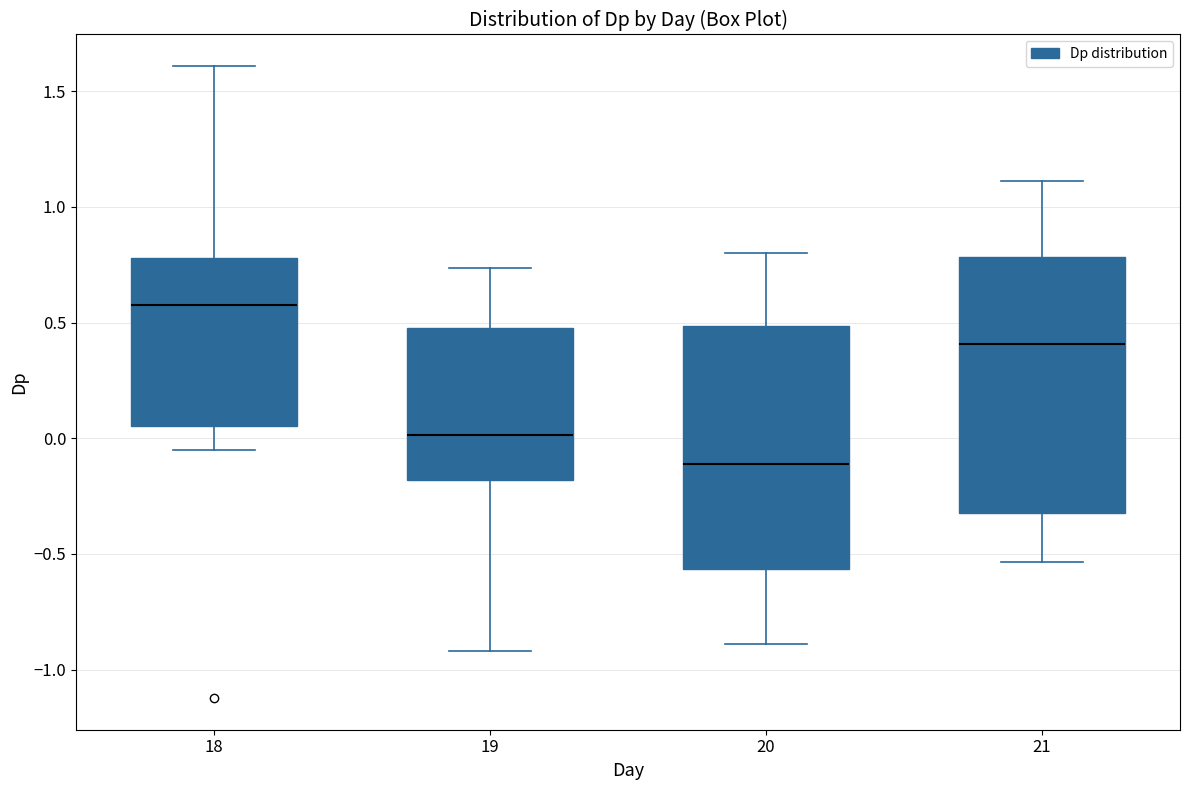

Reading left to right, read every box against the y-axis: the position of its median line, the range the box covers, and the ends of its whiskers. The values are not printed on the chart, so give them approximately, as read against the axis.

18: median 0.60, box 0.05 to 0.80, whiskers -0.05 to 1.60
19: median 0.00, box -0.20 to 0.50, whiskers -0.90 to 0.75
20: median -0.10, box -0.55 to 0.50, whiskers -0.90 to 0.80
21: median 0.40, box -0.30 to 0.80, whiskers -0.55 to 1.10